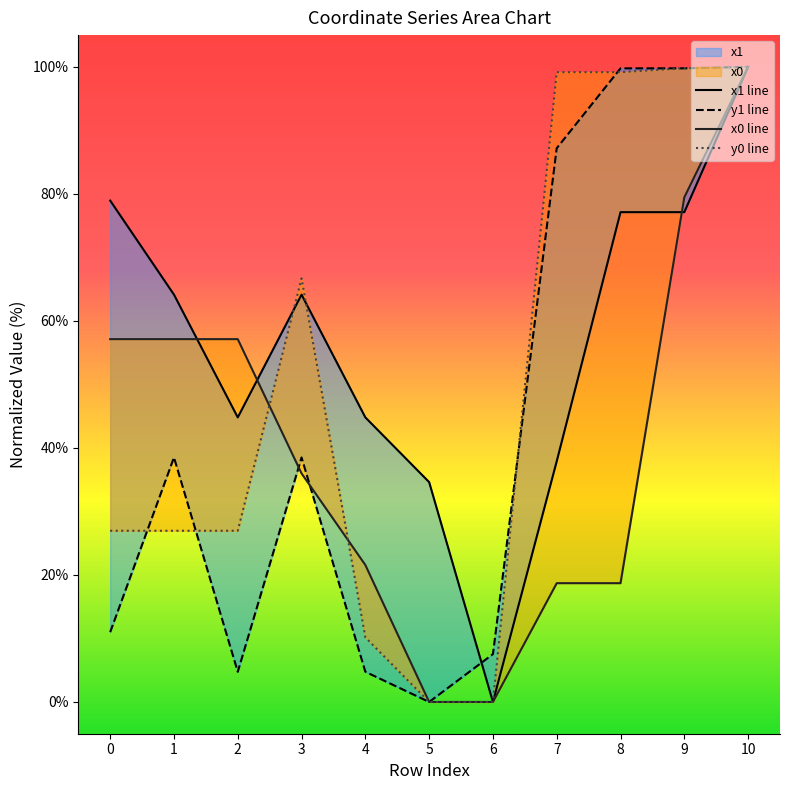

List the series in order of their peak value, lowest first.

x1 line, y1 line, x0 line, y0 line